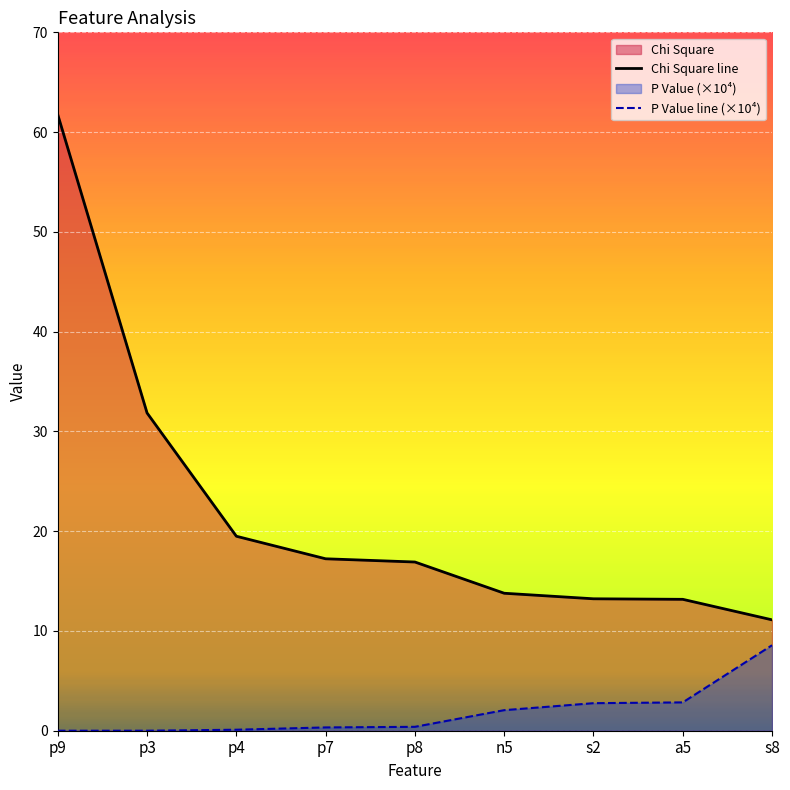

How many lines are shown in the chart?

2